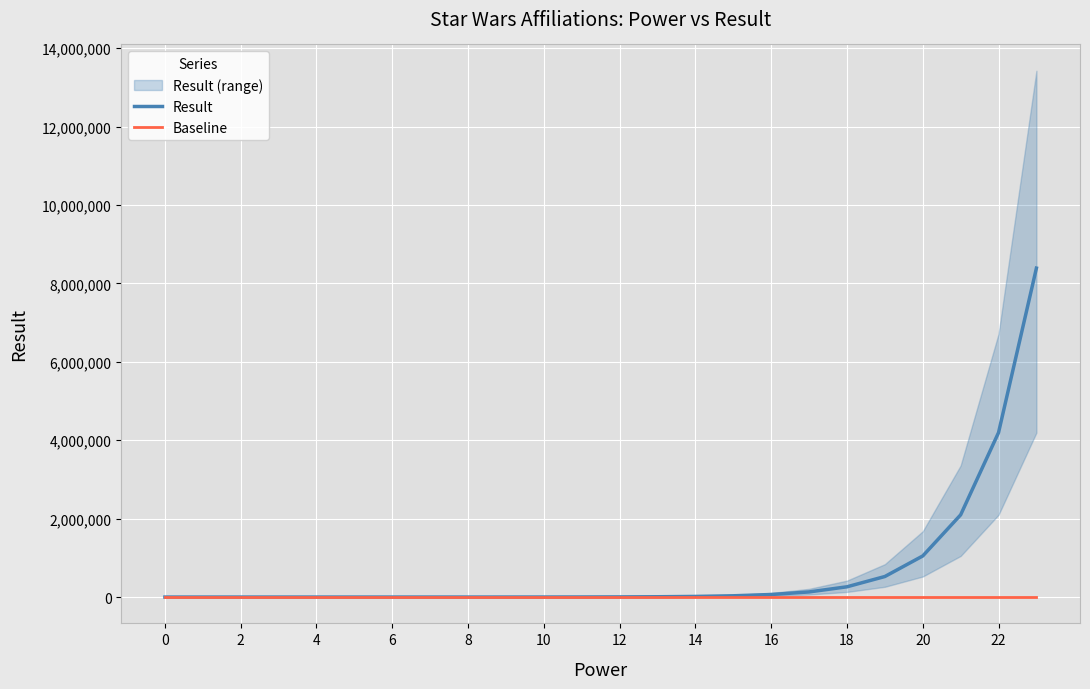

True or false: Baseline and Result cross at least once.

False